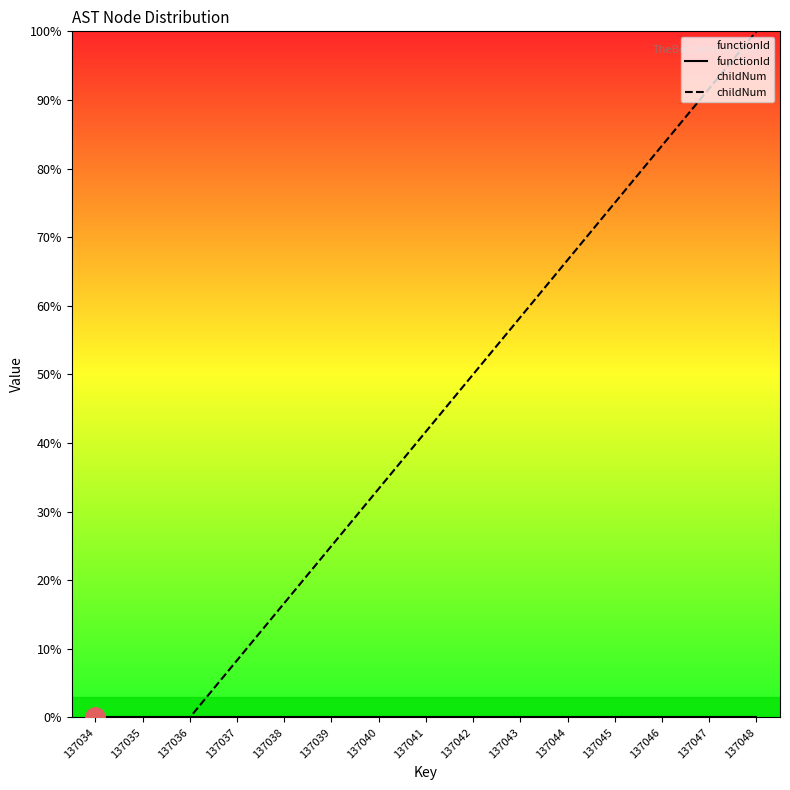

What is the spread (max minus min) of values at 137038?

16.7